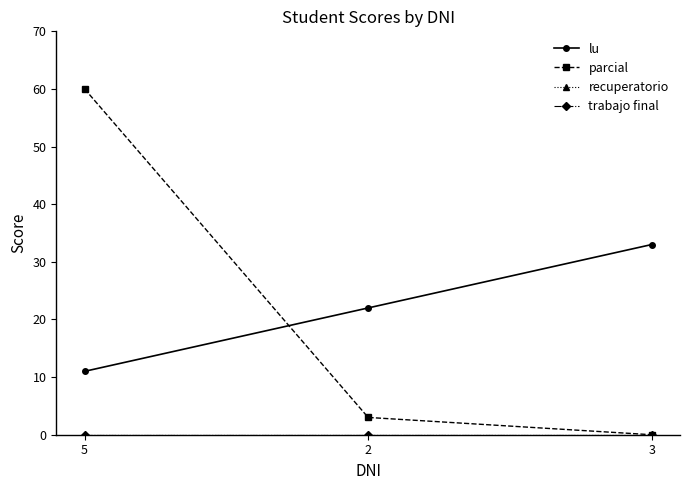

What is the spread (max minus min) of values at 3?

33